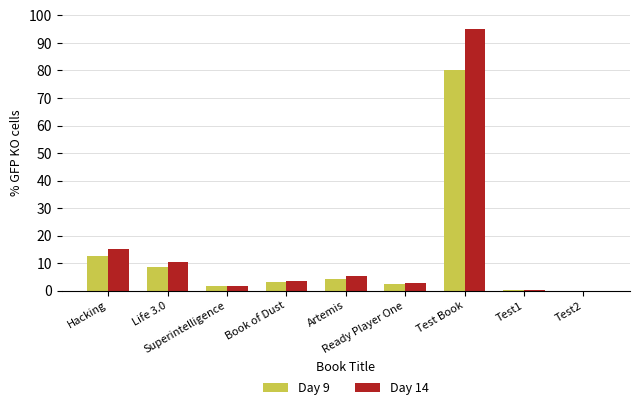

Read the Day 9 value at Superintelligence.

1.6